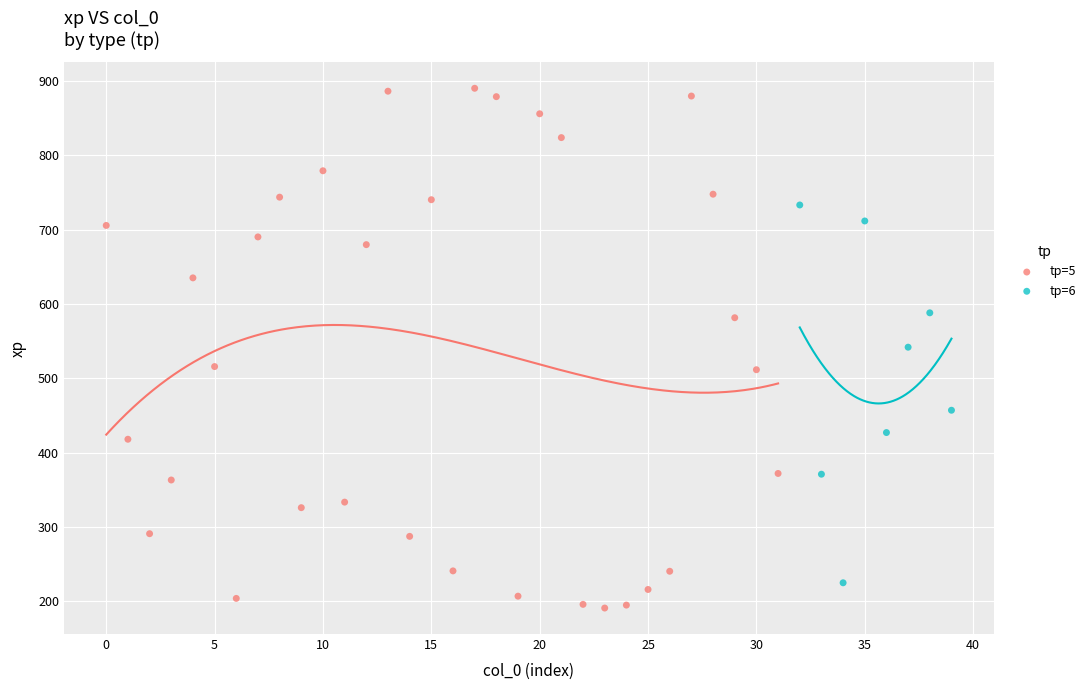

Which series has the widest spread of Y values?

tp=5